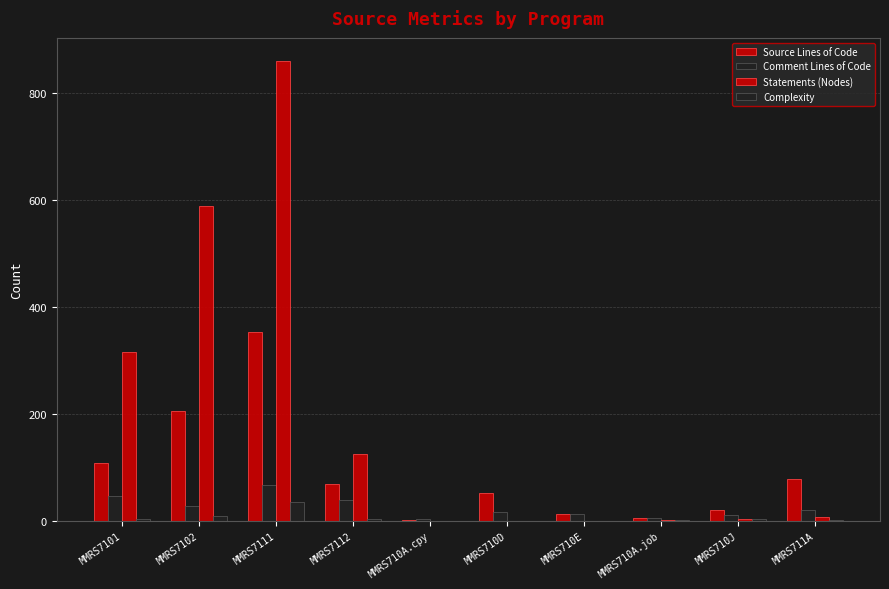

How many distinct data groups are displayed?

4